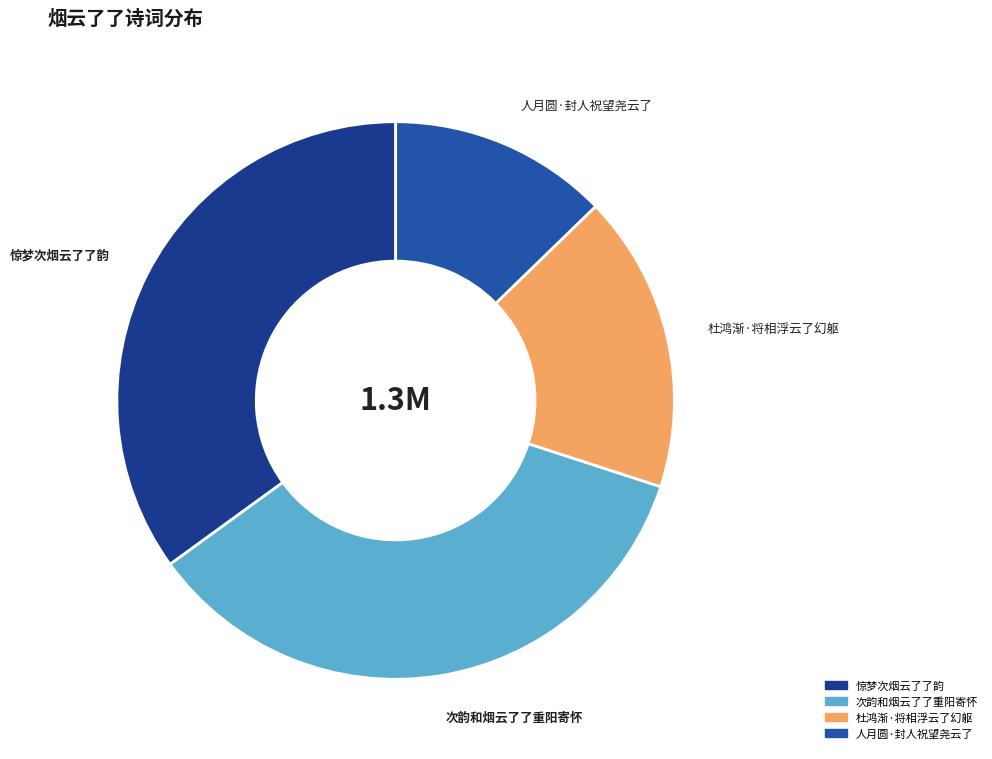

What is the smallest slice in the pie chart?

人月圆·封人祝望尧云了